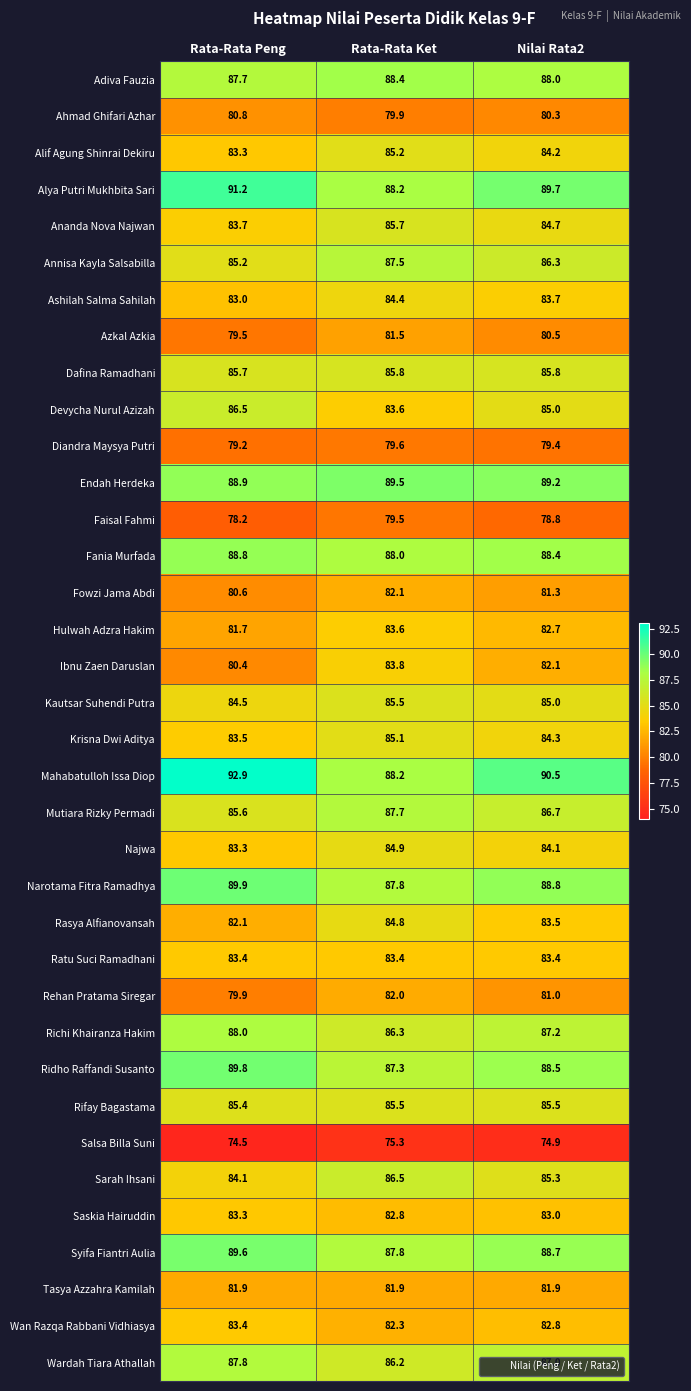

Which series has the largest range (max minus min)?

Mahabatulloh Issa Diop